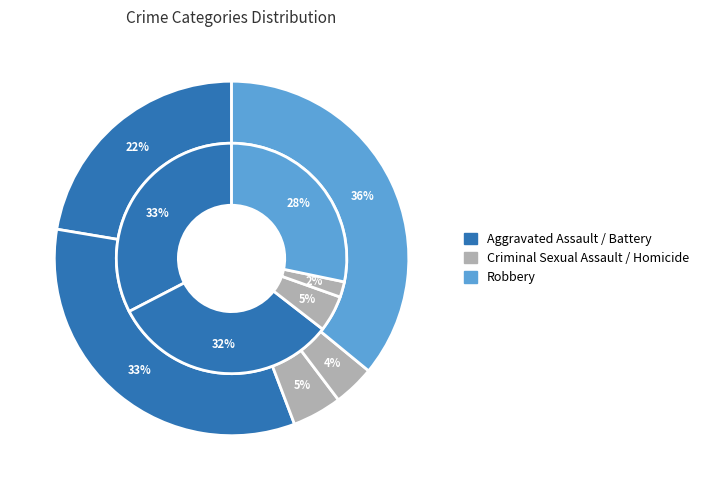

Count the number of slices in the pie.

5